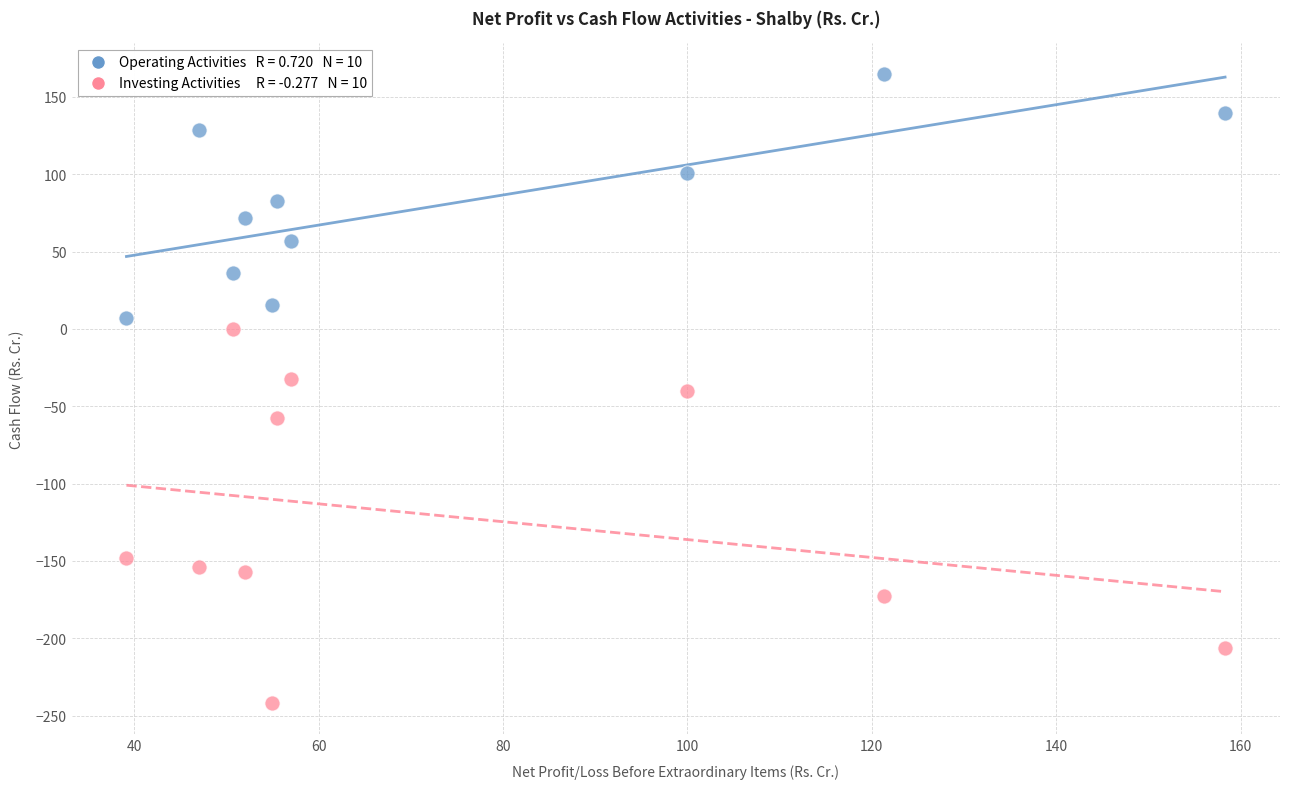

Across all data points, what is the range of Y values (max minus min)?

406.3